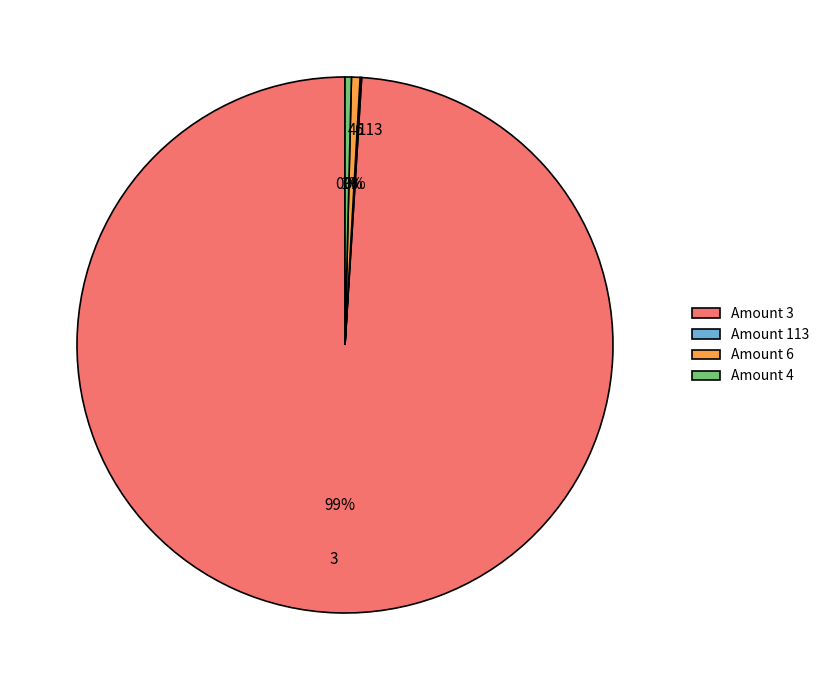

Between 3 and 4, which is larger?

3